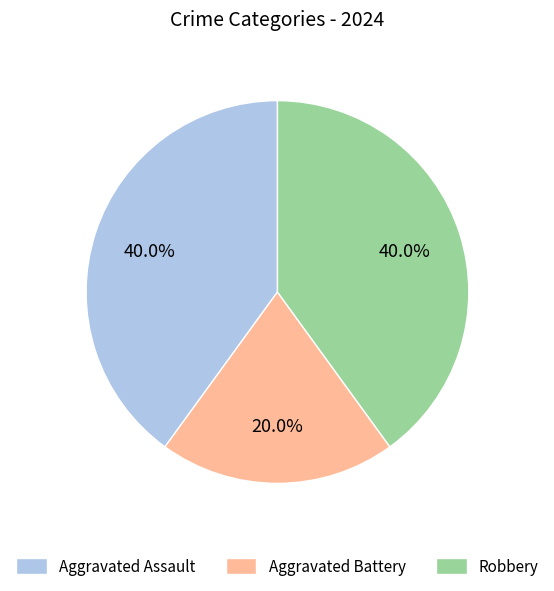

What is the smallest slice in the pie chart?

Aggravated Battery